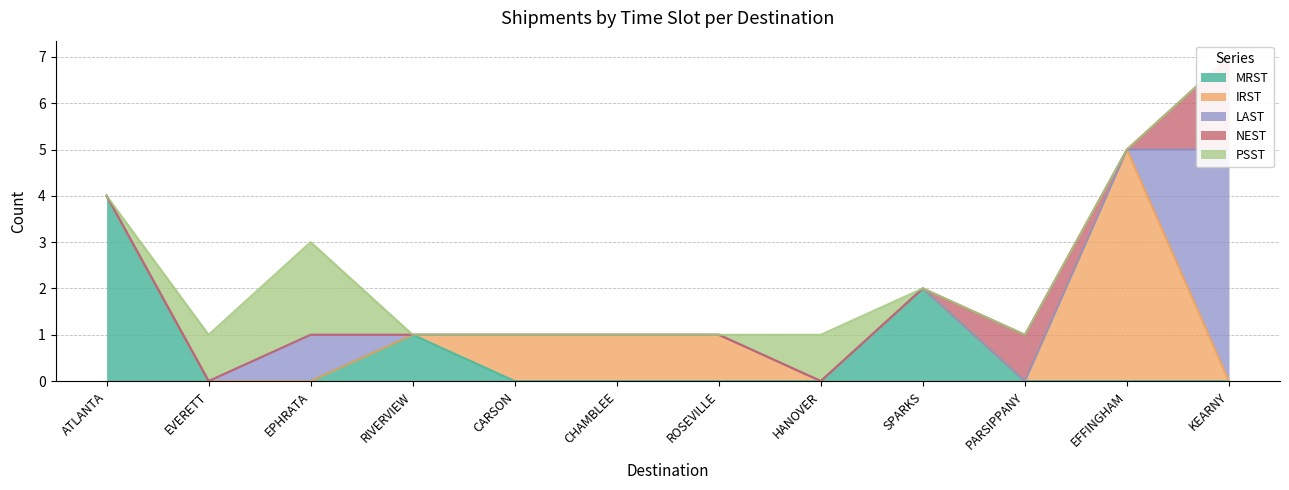

What is the spread (max minus min) of values at SPARKS?

2